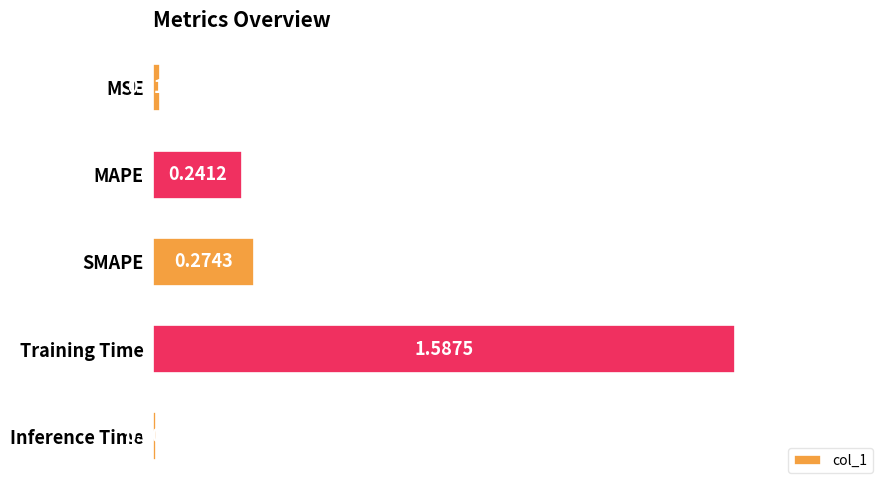

How many bars are there in total?

5